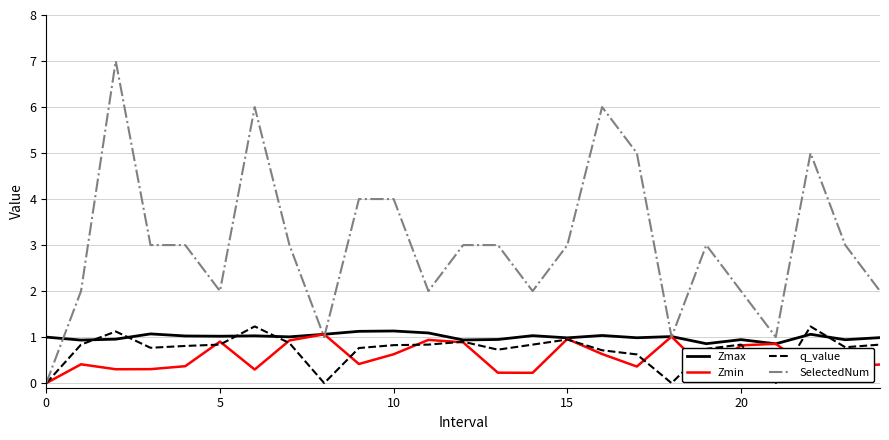

What is the maximum value shown in the chart?

7.0